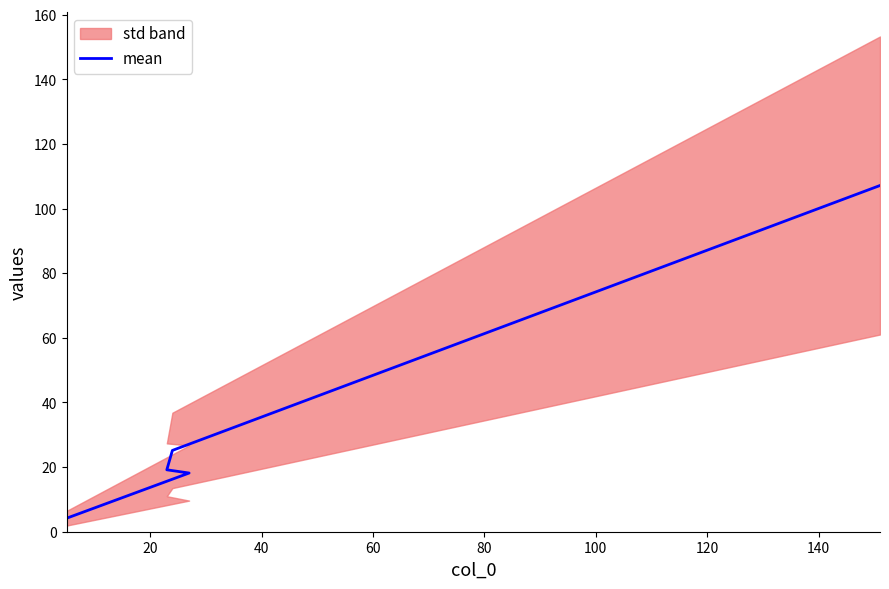

What is the value of the 2nd point from the left?

25.2